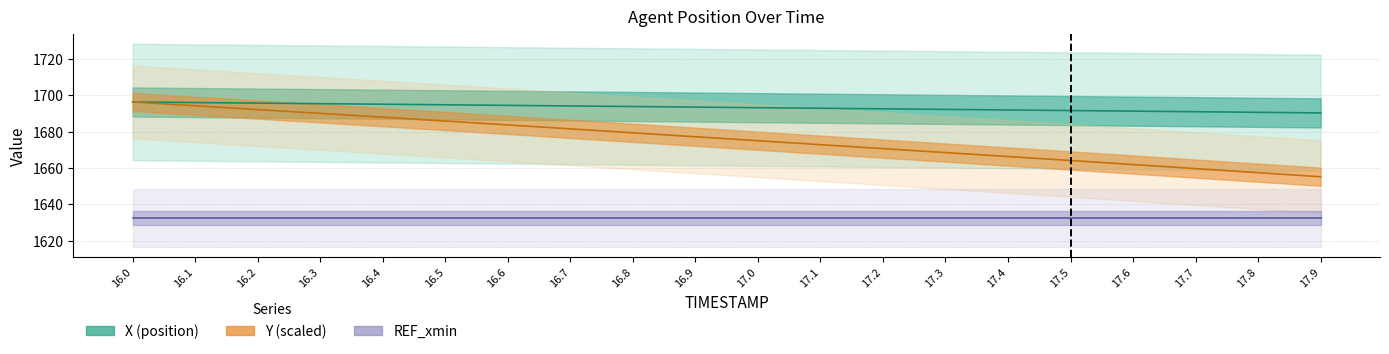

True or false: X has more than 1 interior local peaks.

False